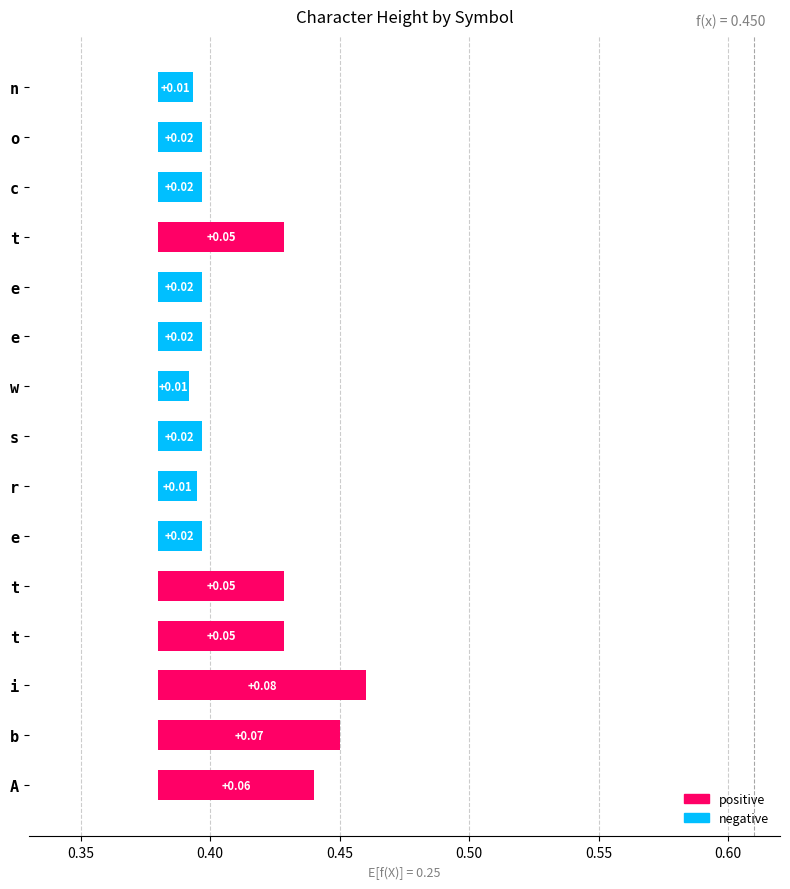

What is the difference between the maximum and minimum values?

0.1